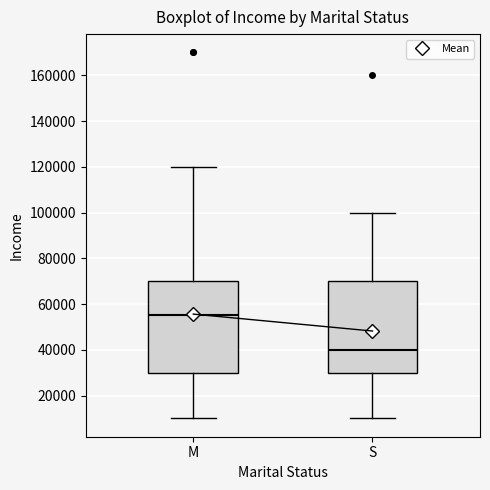

Which box's median line is the lowest?

S